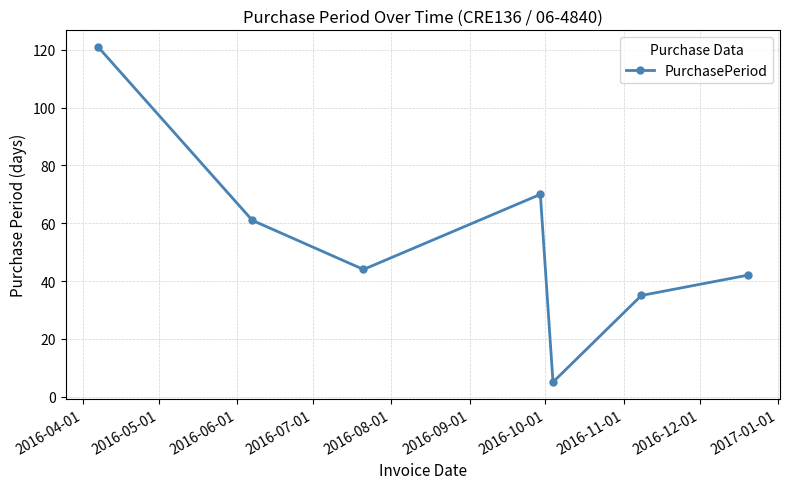

What is the minimum value shown in the chart?

5